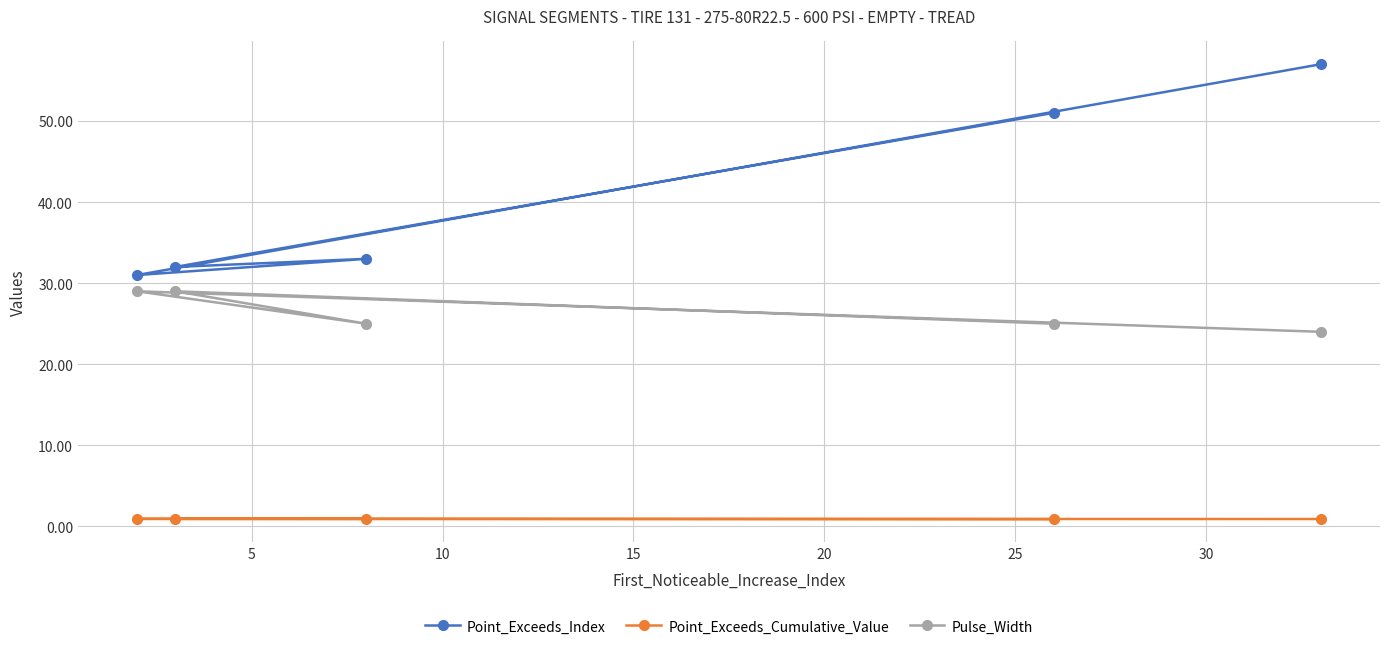

What is the difference between the maximum and minimum values in the Pulse_Width series?

5.0